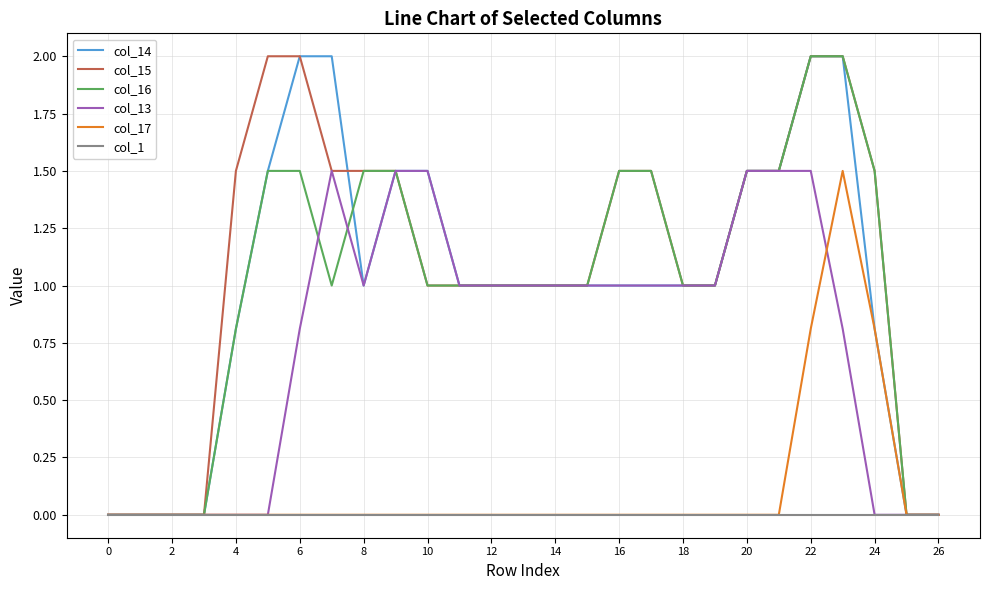

How many lines are shown in the chart?

6